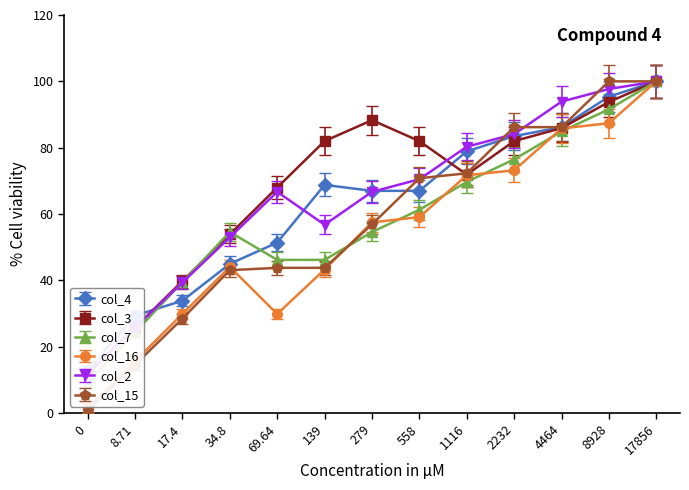

True or false: col_4 has more than 1 points higher than both neighbors.

False